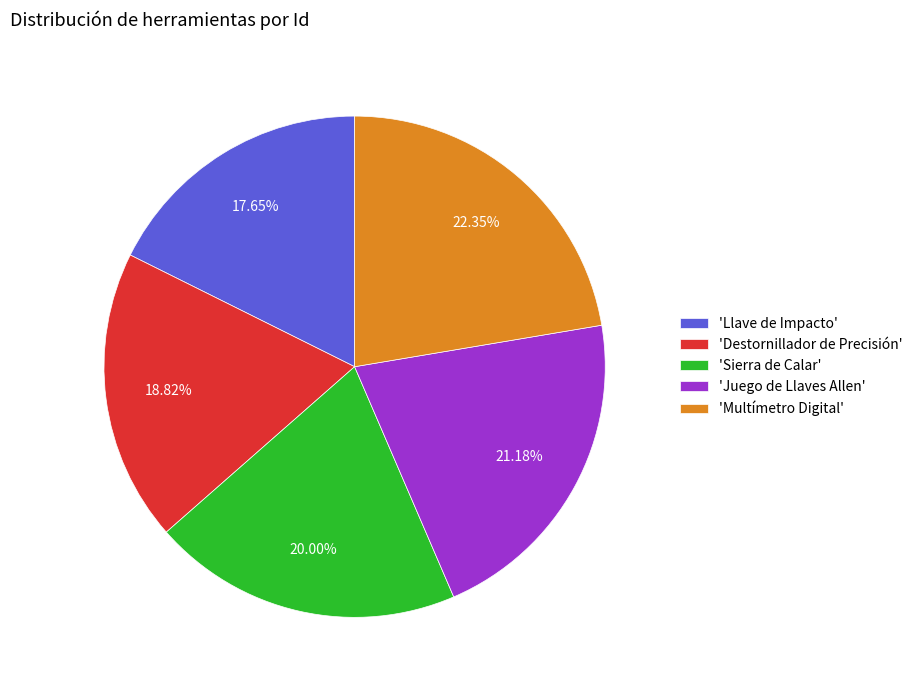

Which slice is the smallest?

'Llave de Impacto'